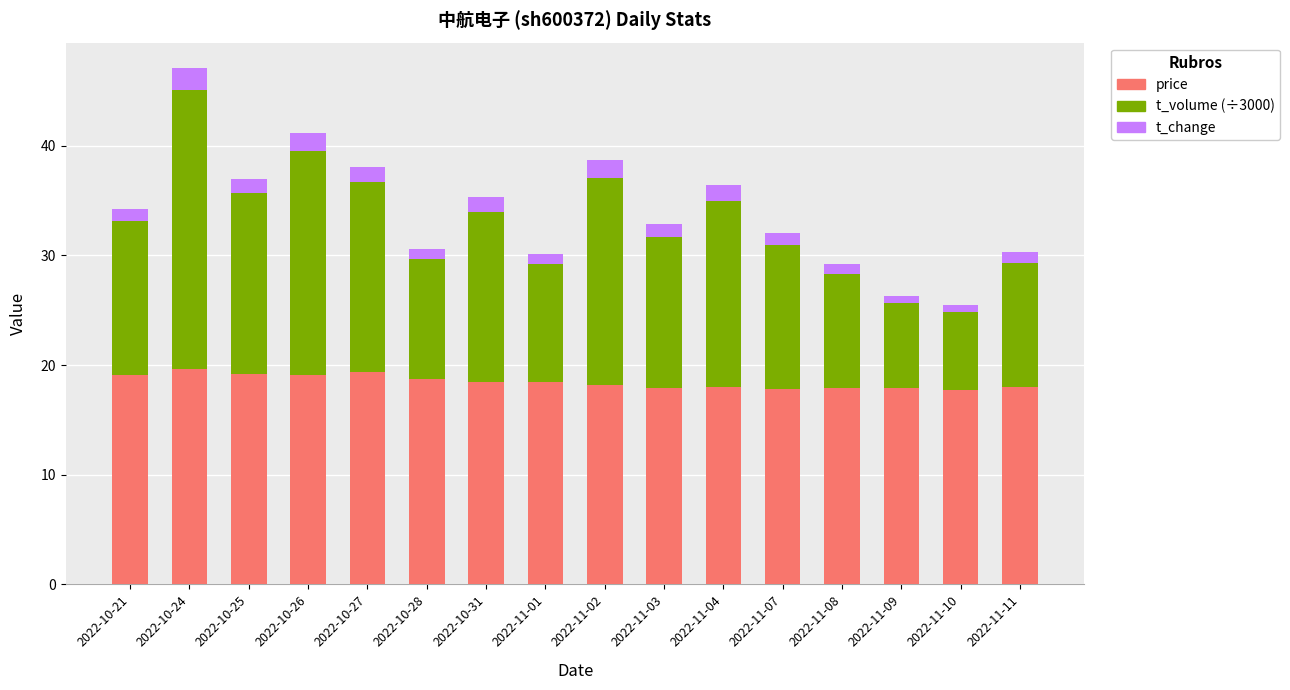

At which category is the sum across all series the highest?

2022-10-24